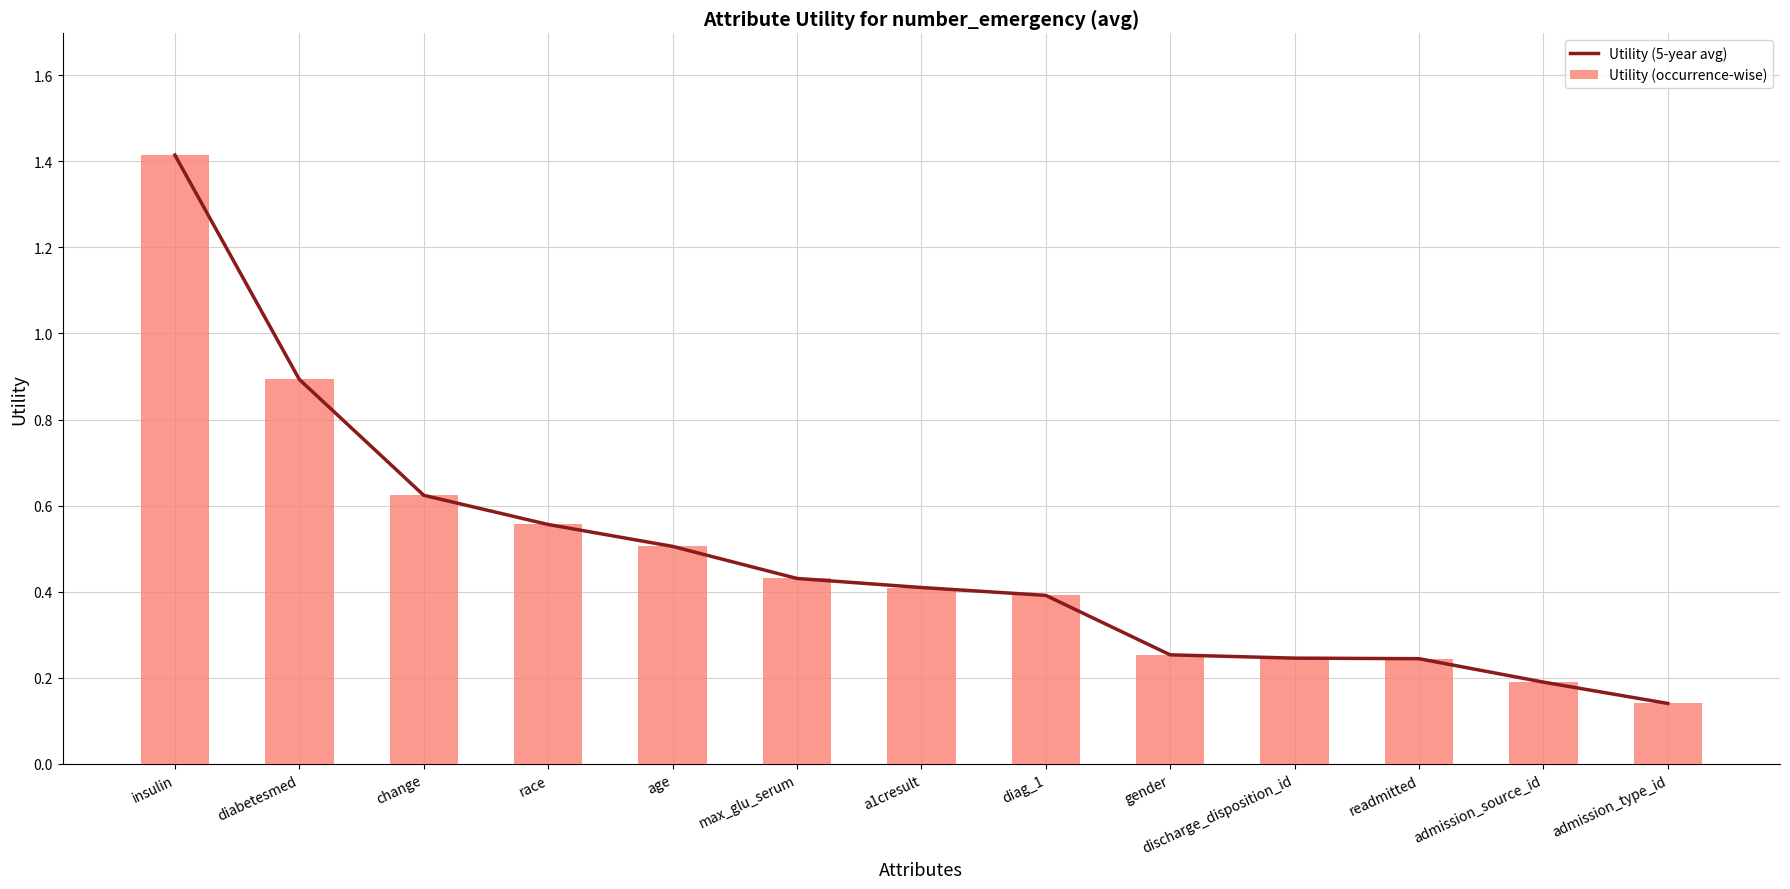

Which has a higher value, change or readmitted?

change